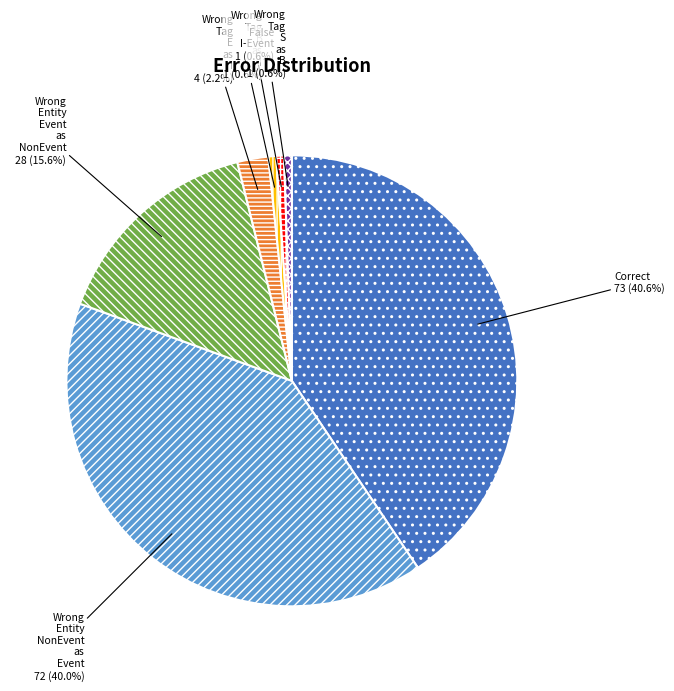

Is there any slice that represents more than half of the pie?

No